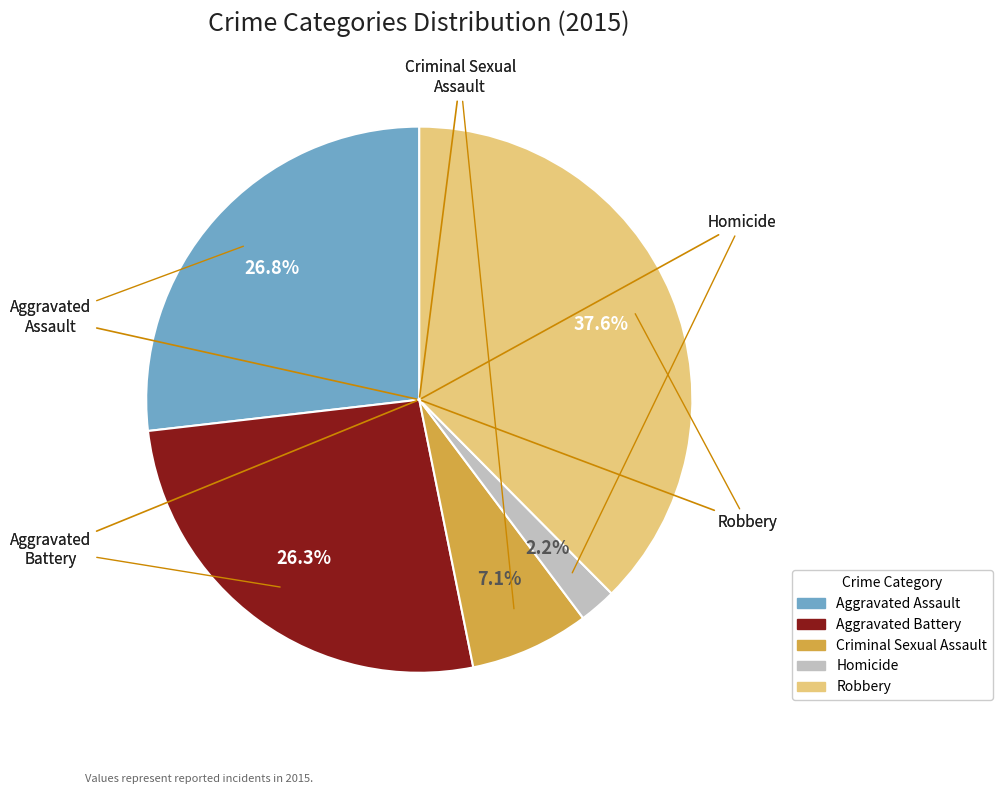

To the nearest percent, what portion does Aggravated Battery represent?

26%